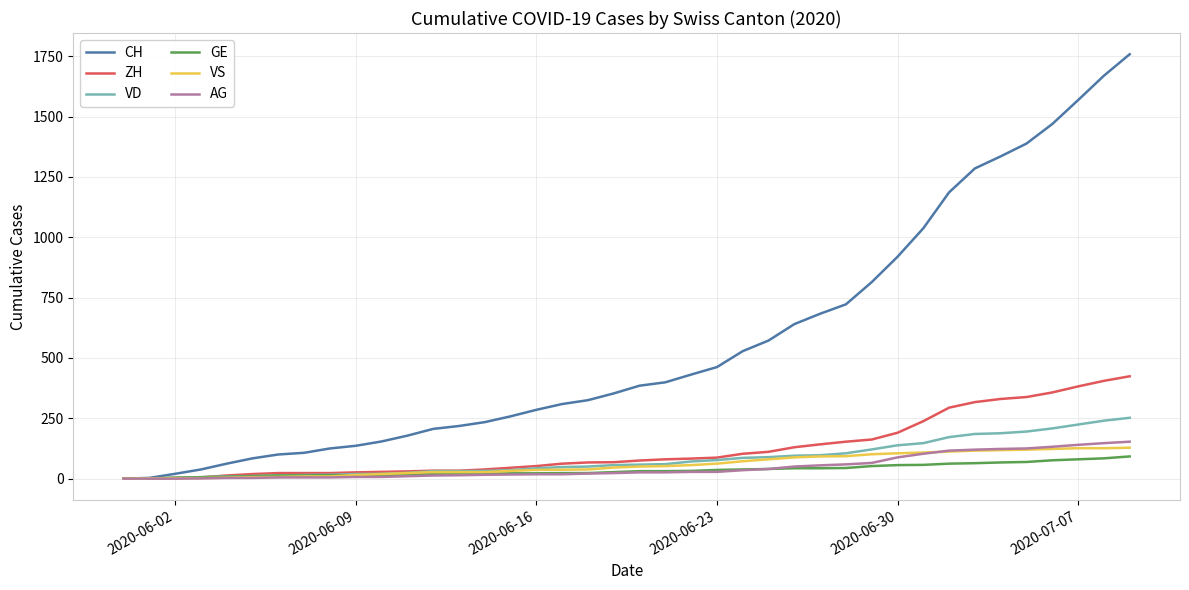

Which series has the largest range (max minus min)?

CH